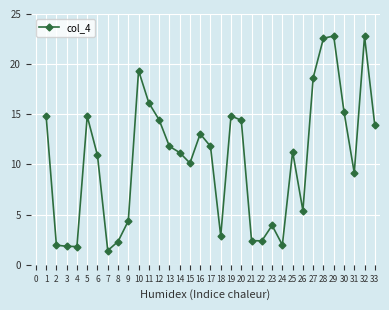

What is the change in value from 12 to 14?

-3.3